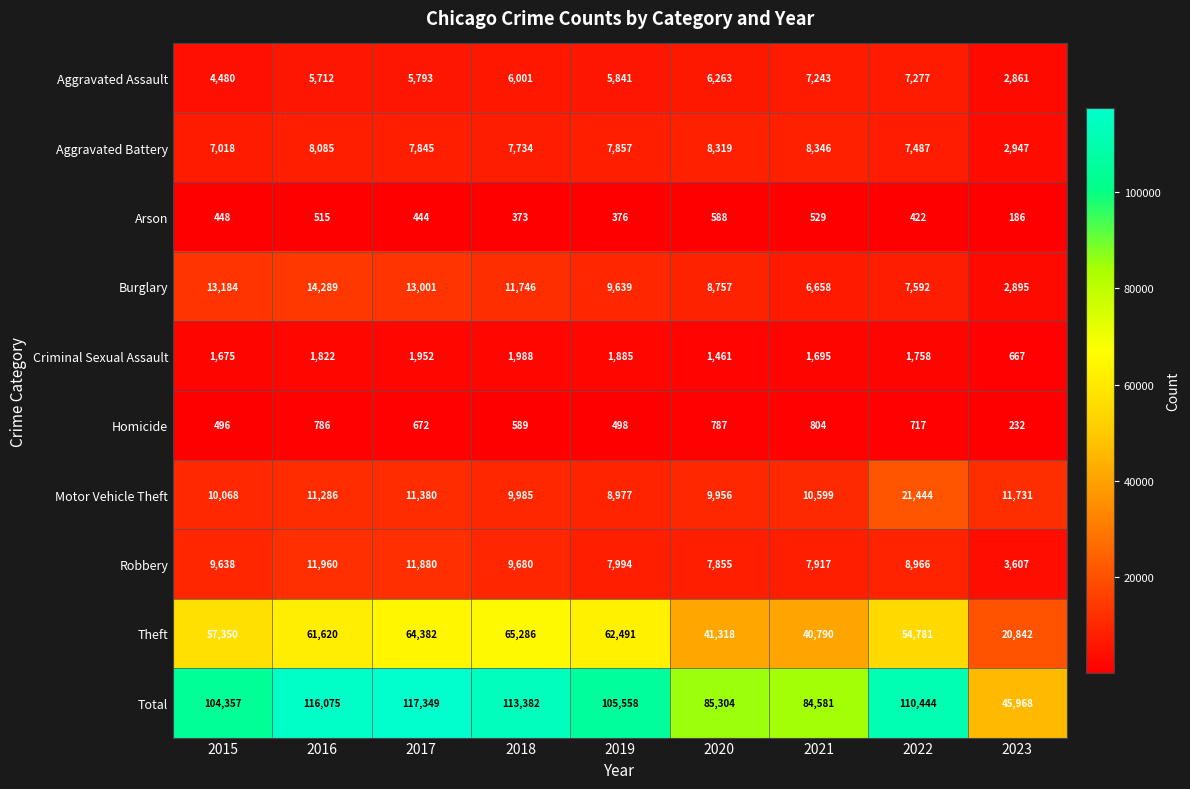

List the labels in order of Criminal Sexual Assault value, largest first.

2018, 2017, 2019, 2016, 2022, 2021, 2015, 2020, 2023